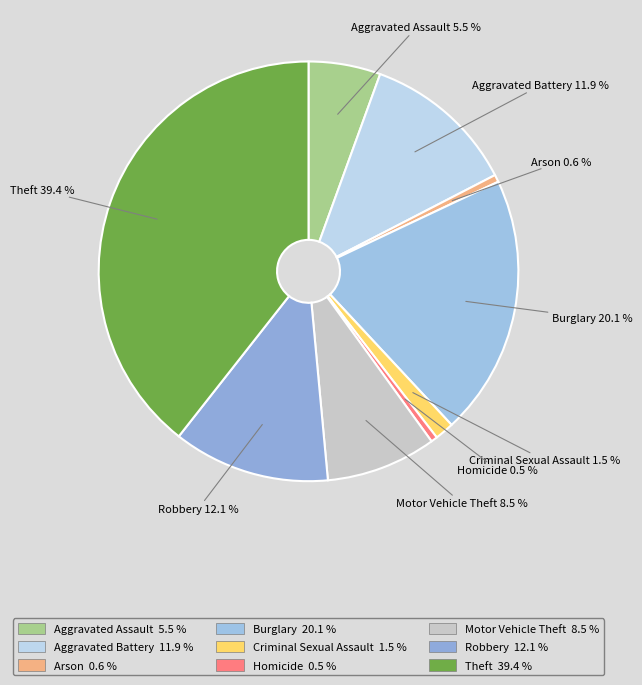

What is the ratio of the value at Burglary to the value at Aggravated Battery?

1.7